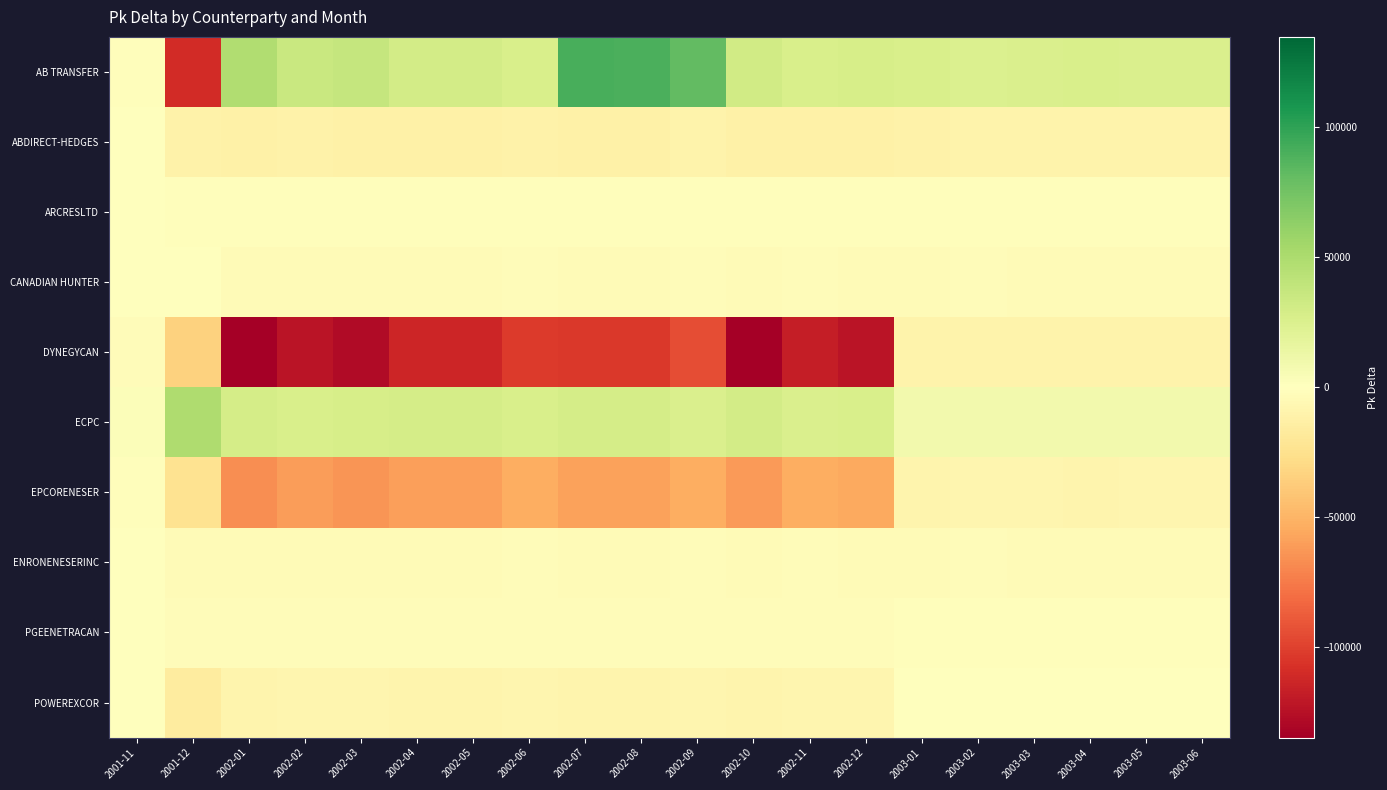

Which label corresponds to the largest value in the chart?

2002-07